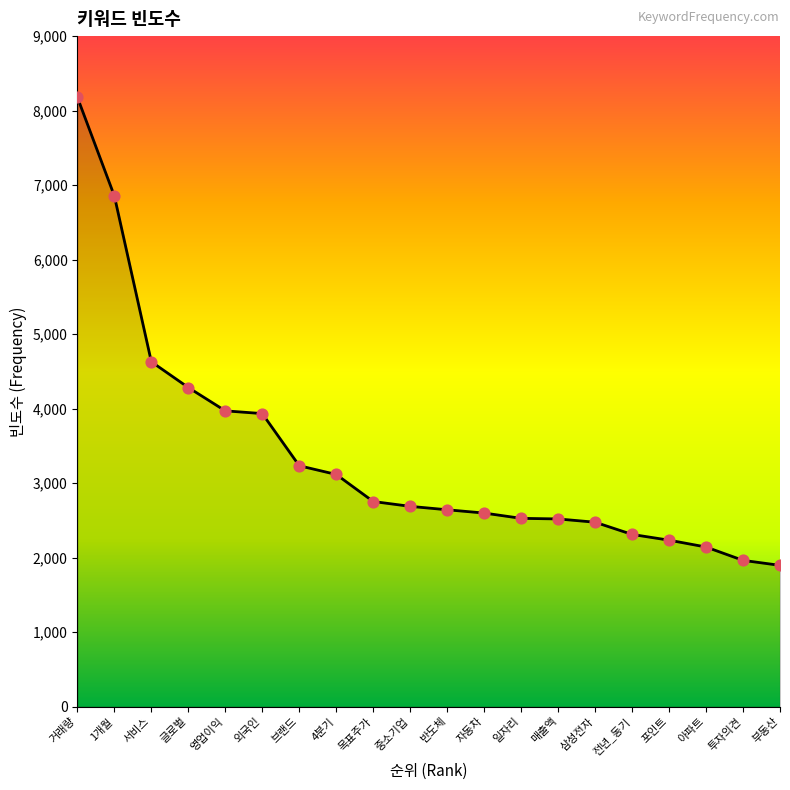

What is the ratio of the value at 목표주가 to the value at 1개월?

0.4